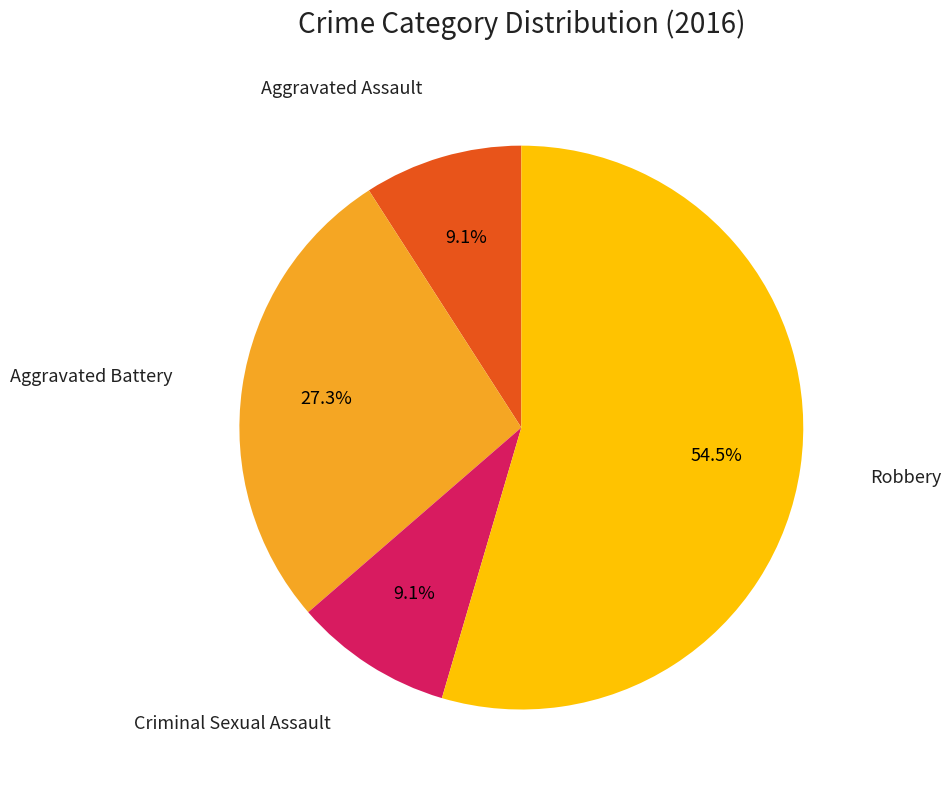

Does any single category account for the majority?

Yes